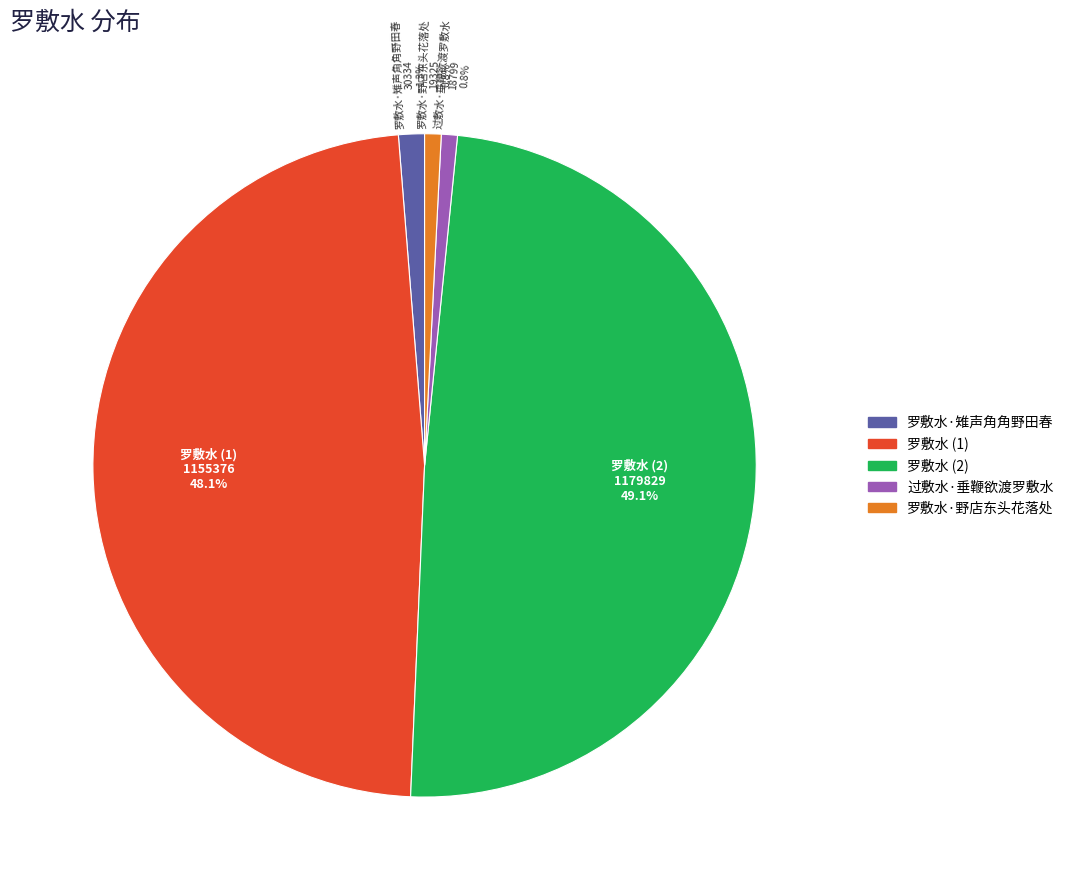

True or false: 罗敷水·雉声角角野田春 accounts for 8% of the total.

False